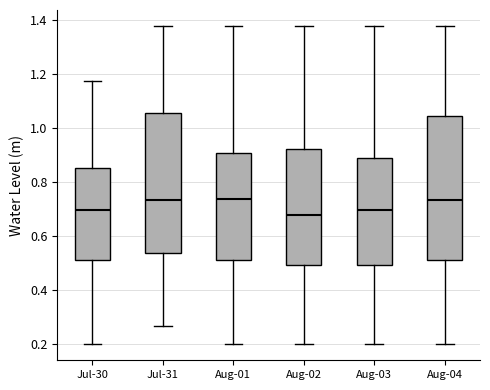

Reading left to right, read every box against the y-axis: the position of its median line, the range the box covers, and the ends of its whiskers. The values are not printed on the chart, so give them approximately, as read against the axis.

Jul-30: median 0.70, box 0.50 to 0.86, whiskers 0.20 to 1.18
Jul-31: median 0.74, box 0.54 to 1.06, whiskers 0.26 to 1.38
Aug-01: median 0.74, box 0.50 to 0.90, whiskers 0.20 to 1.38
Aug-02: median 0.68, box 0.50 to 0.92, whiskers 0.20 to 1.38
Aug-03: median 0.70, box 0.50 to 0.88, whiskers 0.20 to 1.38
Aug-04: median 0.74, box 0.50 to 1.04, whiskers 0.20 to 1.38